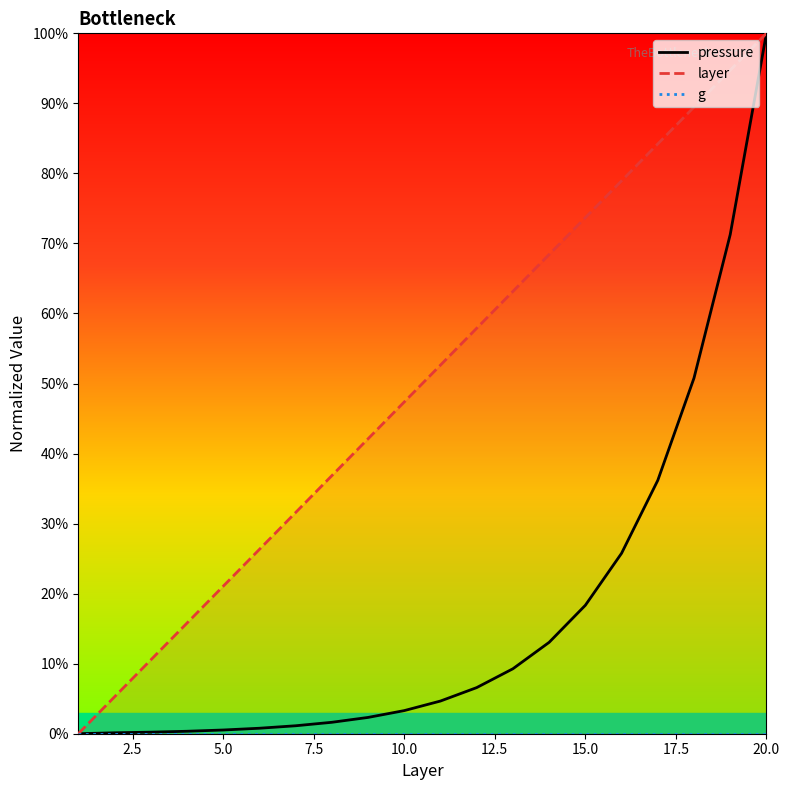

Reading left to right, extract all data points from this chart.

pressure: 0.0	0.1	0.2	0.4	0.5	0.8	1.1	1.6	2.3	3.3	4.7	6.6	9.3	13.0	18.3	25.8	36.2	50.8	71.3	100.0
layer: 0.0	5.3	10.5	15.8	21.1	26.3	31.6	36.8	42.1	47.4	52.6	57.9	63.2	68.4	73.7	78.9	84.2	89.5	94.7	100.0
g: 0.0	0.0	0.0	0.0	0.0	0.0	0.0	0.0	0.0	0.0	0.0	0.0	0.0	0.0	0.0	0.0	0.0	0.0	0.0	0.0